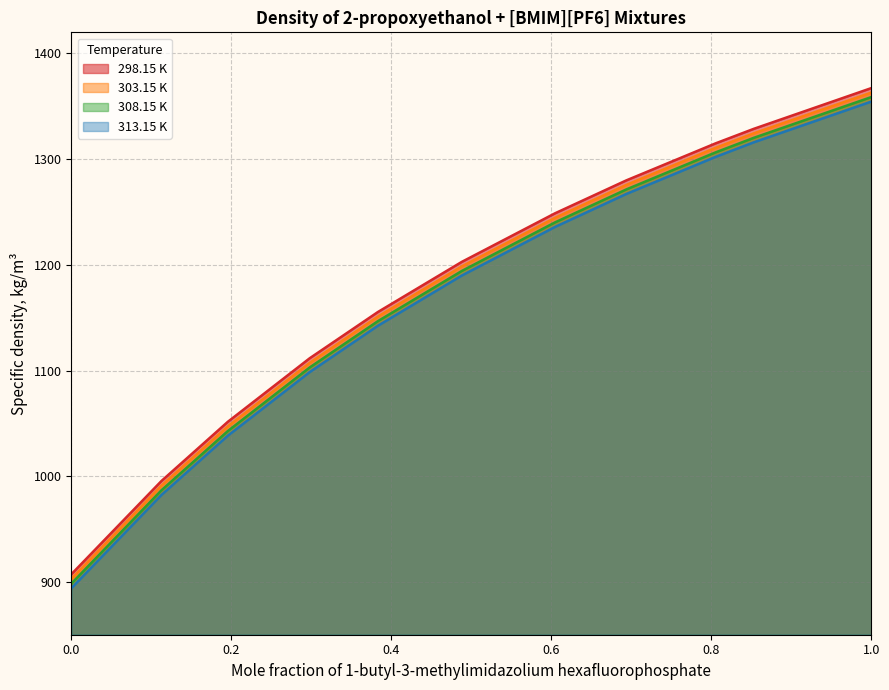

How many categories are shown in the chart?

11